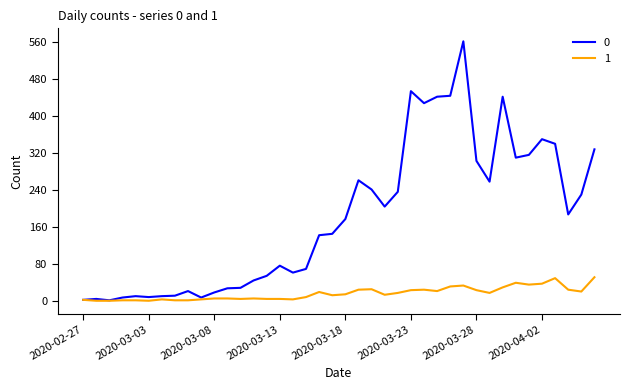

Rank the series by their average value, from lowest to highest.

1, 0